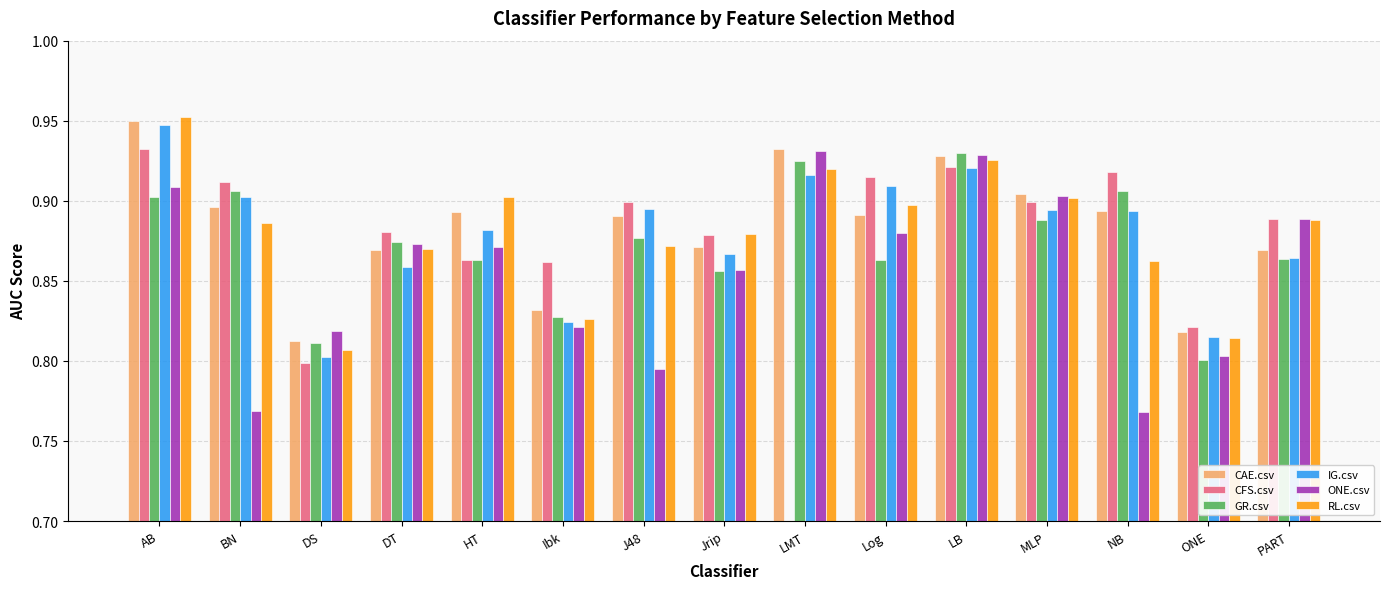

Between BN and MLP, which series saw the biggest shift?

ONE.csv